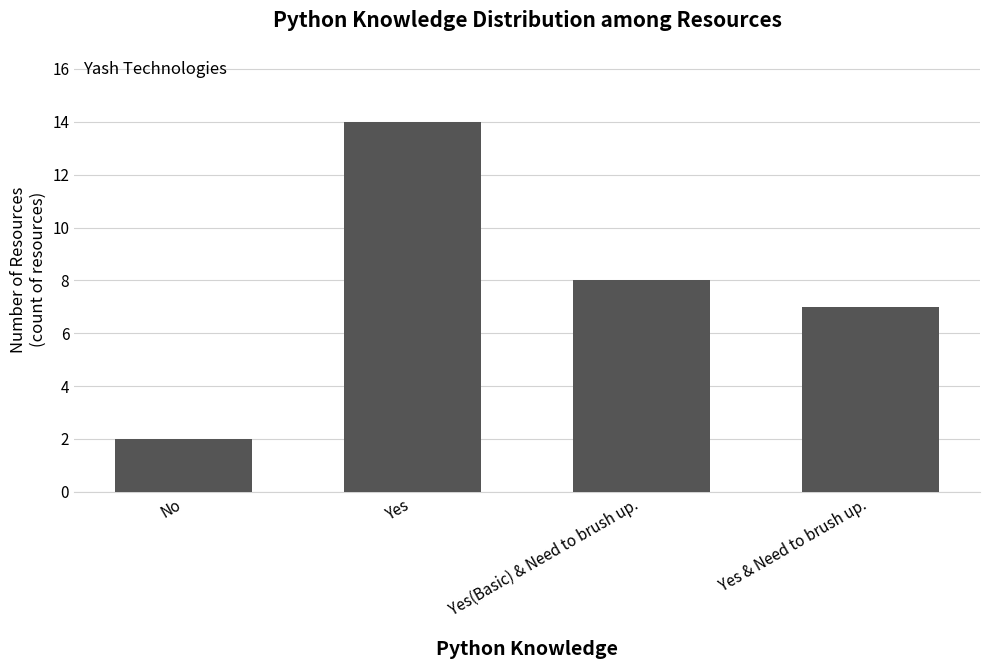

What is the difference between the second highest and minimum values?

6